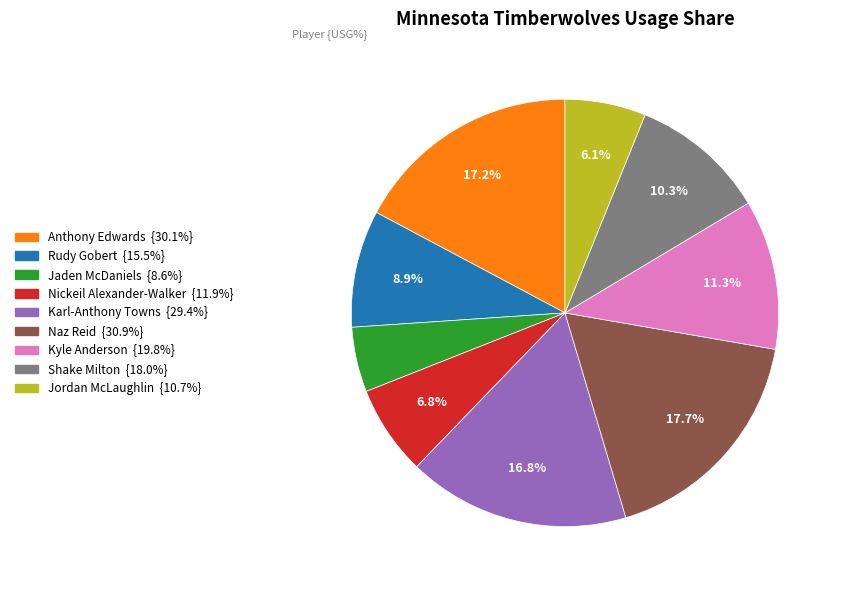

Is there a majority slice in this chart?

No